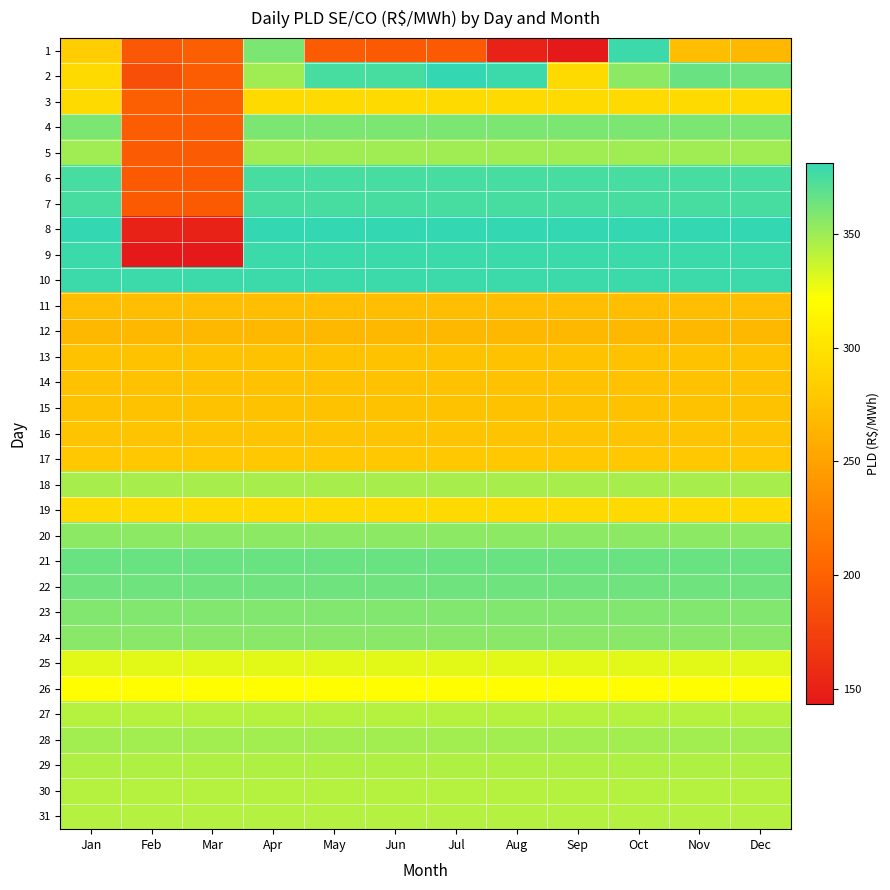

Reading right to left, transcribe all the data shown in this chart.

1: Dec=266.7	Nov=271.4	Oct=378.3	Sep=143.3	Aug=150.6	Jul=193.8	Jun=194.1	May=194.8	Apr=359.8	Mar=197.5	Feb=193.0	Jan=283.2
2: Dec=363.6	Nov=365.0	Oct=355.0	Sep=293.6	Aug=378.3	Jul=381.2	Jun=375.0	May=375.0	Apr=349.4	Mar=195.9	Feb=185.9	Jan=293.0
3: Dec=293.1	Nov=293.1	Oct=293.1	Sep=293.1	Aug=293.1	Jul=293.1	Jun=293.1	May=293.1	Apr=293.1	Mar=197.5	Feb=197.5	Jan=293.1
4: Dec=359.8	Nov=359.8	Oct=359.8	Sep=359.8	Aug=359.8	Jul=359.8	Jun=359.8	May=359.8	Apr=359.8	Mar=195.9	Feb=195.9	Jan=359.8
5: Dec=349.4	Nov=349.4	Oct=349.4	Sep=349.4	Aug=349.4	Jul=349.4	Jun=349.4	May=349.4	Apr=349.4	Mar=194.8	Feb=194.8	Jan=349.4
6: Dec=375.0	Nov=375.0	Oct=375.0	Sep=375.0	Aug=375.0	Jul=375.0	Jun=375.0	May=375.0	Apr=375.0	Mar=194.1	Feb=194.1	Jan=375.0
7: Dec=375.0	Nov=375.0	Oct=375.0	Sep=375.0	Aug=375.0	Jul=375.0	Jun=375.0	May=375.0	Apr=375.0	Mar=193.8	Feb=193.8	Jan=375.0
8: Dec=381.2	Nov=381.2	Oct=381.2	Sep=381.2	Aug=381.2	Jul=381.2	Jun=381.2	May=381.2	Apr=381.2	Mar=150.6	Feb=150.6	Jan=381.2
9: Dec=378.3	Nov=378.3	Oct=378.3	Sep=378.3	Aug=378.3	Jul=378.3	Jun=378.3	May=378.3	Apr=378.3	Mar=143.3	Feb=143.3	Jan=378.3
10: Dec=378.3	Nov=378.3	Oct=378.3	Sep=378.3	Aug=378.3	Jul=378.3	Jun=378.3	May=378.3	Apr=378.3	Mar=378.3	Feb=378.3	Jan=378.3
11: Dec=271.4	Nov=271.4	Oct=271.4	Sep=271.4	Aug=271.4	Jul=271.4	Jun=271.4	May=271.4	Apr=271.4	Mar=271.4	Feb=271.4	Jan=271.4
12: Dec=266.7	Nov=266.7	Oct=266.7	Sep=266.7	Aug=266.7	Jul=266.7	Jun=266.7	May=266.7	Apr=266.7	Mar=266.7	Feb=266.7	Jan=266.7
13: Dec=275.2	Nov=275.2	Oct=275.2	Sep=275.2	Aug=275.2	Jul=275.2	Jun=275.2	May=275.2	Apr=275.2	Mar=275.2	Feb=275.2	Jan=275.2
14: Dec=273.9	Nov=273.9	Oct=273.9	Sep=273.9	Aug=273.9	Jul=273.9	Jun=273.9	May=273.9	Apr=273.9	Mar=273.9	Feb=273.9	Jan=273.9
15: Dec=274.4	Nov=274.4	Oct=274.4	Sep=274.4	Aug=274.4	Jul=274.4	Jun=274.4	May=274.4	Apr=274.4	Mar=274.4	Feb=274.4	Jan=274.4
16: Dec=275.8	Nov=275.8	Oct=275.8	Sep=275.8	Aug=275.8	Jul=275.8	Jun=275.8	May=275.8	Apr=275.8	Mar=275.8	Feb=275.8	Jan=275.8
17: Dec=279.5	Nov=279.5	Oct=279.5	Sep=279.5	Aug=279.5	Jul=279.5	Jun=279.5	May=279.5	Apr=279.5	Mar=279.5	Feb=279.5	Jan=279.5
18: Dec=347.0	Nov=347.0	Oct=347.0	Sep=347.0	Aug=347.0	Jul=347.0	Jun=347.0	May=347.0	Apr=347.0	Mar=347.0	Feb=347.0	Jan=347.0
19: Dec=293.6	Nov=293.6	Oct=293.6	Sep=293.6	Aug=293.6	Jul=293.6	Jun=293.6	May=293.6	Apr=293.6	Mar=293.6	Feb=293.6	Jan=293.6
20: Dec=355.0	Nov=355.0	Oct=355.0	Sep=355.0	Aug=355.0	Jul=355.0	Jun=355.0	May=355.0	Apr=355.0	Mar=355.0	Feb=355.0	Jan=355.0
21: Dec=365.0	Nov=365.0	Oct=365.0	Sep=365.0	Aug=365.0	Jul=365.0	Jun=365.0	May=365.0	Apr=365.0	Mar=365.0	Feb=365.0	Jan=365.0
22: Dec=363.6	Nov=363.6	Oct=363.6	Sep=363.6	Aug=363.6	Jul=363.6	Jun=363.6	May=363.6	Apr=363.6	Mar=363.6	Feb=363.6	Jan=363.6
23: Dec=358.3	Nov=358.3	Oct=358.3	Sep=358.3	Aug=358.3	Jul=358.3	Jun=358.3	May=358.3	Apr=358.3	Mar=358.3	Feb=358.3	Jan=358.3
24: Dec=356.0	Nov=356.0	Oct=356.0	Sep=356.0	Aug=356.0	Jul=356.0	Jun=356.0	May=356.0	Apr=356.0	Mar=356.0	Feb=356.0	Jan=356.0
25: Dec=329.6	Nov=329.6	Oct=329.6	Sep=329.6	Aug=329.6	Jul=329.6	Jun=329.6	May=329.6	Apr=329.6	Mar=329.6	Feb=329.6	Jan=329.6
26: Dec=320.8	Nov=320.8	Oct=320.8	Sep=320.8	Aug=320.8	Jul=320.8	Jun=320.8	May=320.8	Apr=320.8	Mar=320.8	Feb=320.8	Jan=320.8
27: Dec=342.9	Nov=342.9	Oct=342.9	Sep=342.9	Aug=342.9	Jul=342.9	Jun=342.9	May=342.9	Apr=342.9	Mar=342.9	Feb=342.9	Jan=342.9
28: Dec=348.2	Nov=348.2	Oct=348.2	Sep=348.2	Aug=348.2	Jul=348.2	Jun=348.2	May=348.2	Apr=348.2	Mar=348.2	Feb=348.2	Jan=348.2
29: Dec=344.7	Nov=344.7	Oct=344.7	Sep=344.7	Aug=344.7	Jul=344.7	Jun=344.7	May=344.7	Apr=344.7	Mar=344.7	Feb=344.7	Jan=344.7
30: Dec=342.7	Nov=342.7	Oct=342.7	Sep=342.7	Aug=342.7	Jul=342.7	Jun=342.7	May=342.7	Apr=342.7	Mar=342.7	Feb=342.7	Jan=342.7
31: Dec=343.3	Nov=343.3	Oct=343.3	Sep=343.3	Aug=343.3	Jul=343.3	Jun=343.3	May=343.3	Apr=343.3	Mar=343.3	Feb=343.3	Jan=343.3